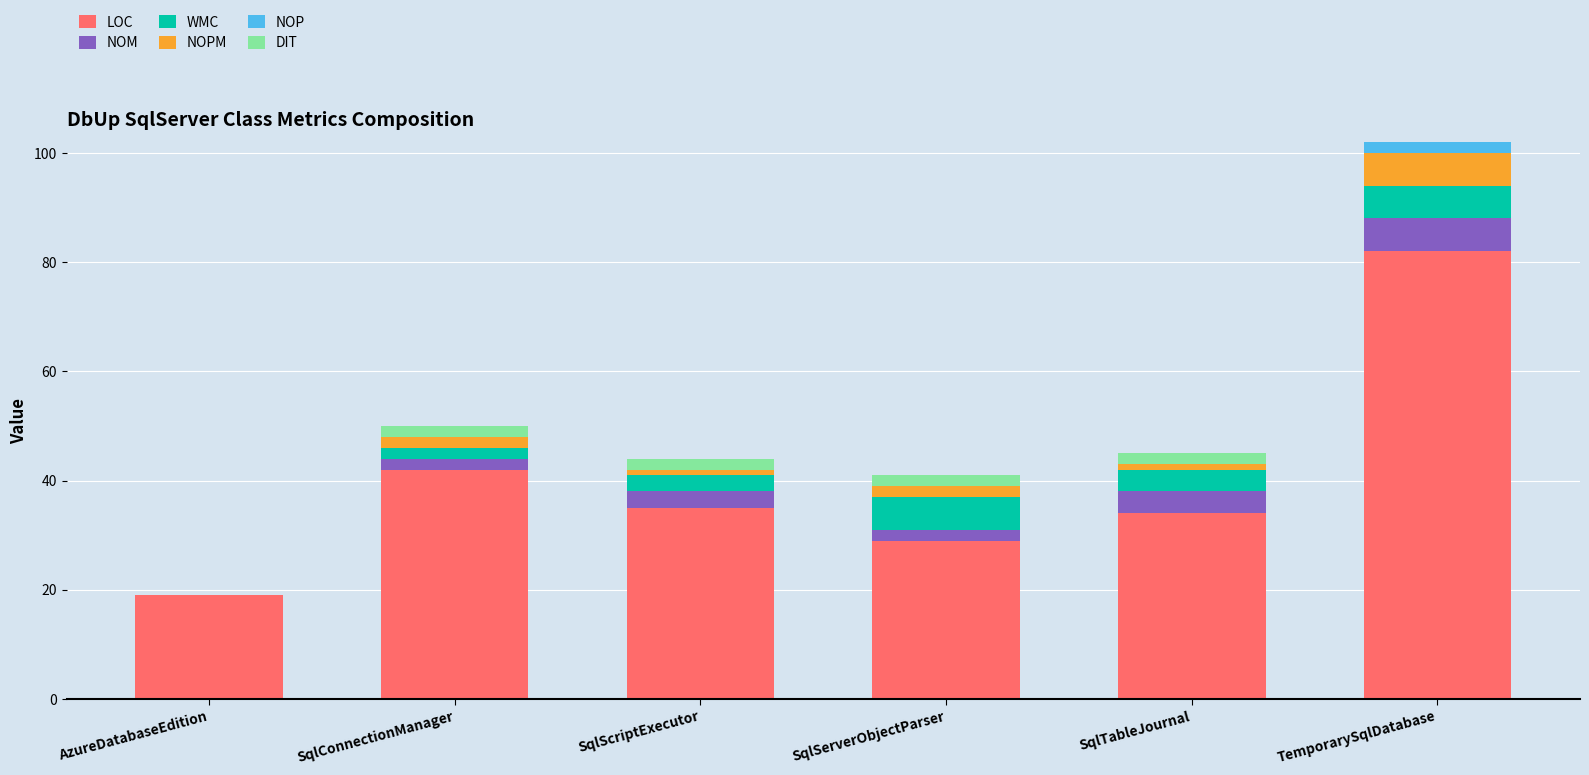

At which category is the sum across all series the highest?

TemporarySqlDatabase